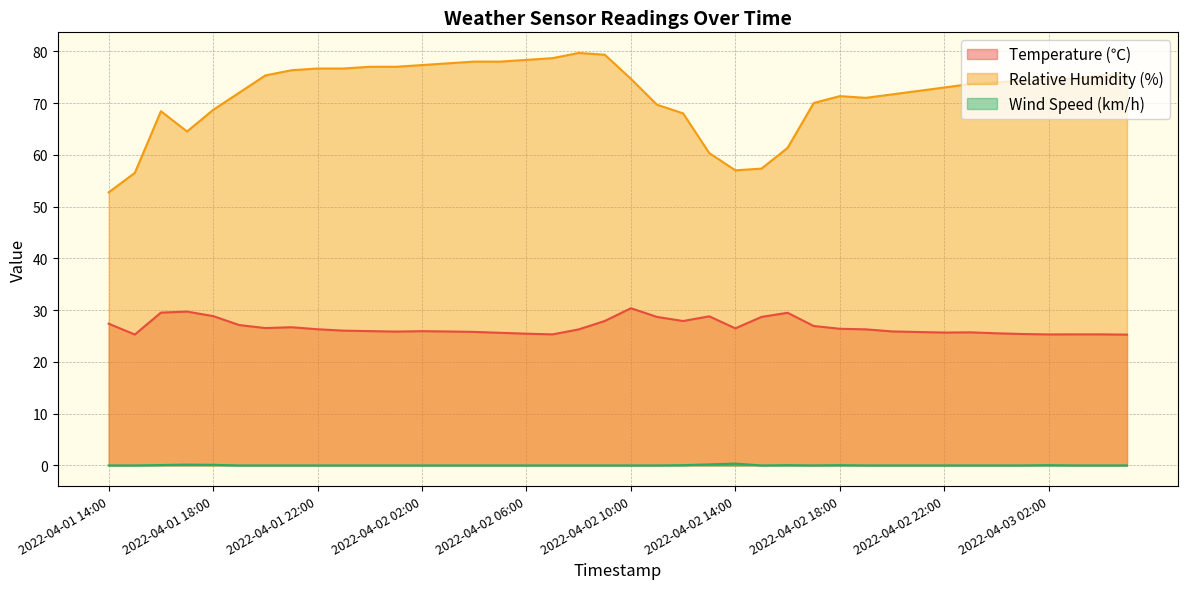

Reading left to right, extract all data points from this chart.

Temperature (℃): 27.4	25.3	29.5	29.7	28.8	27.1	26.5	26.7	26.3	26.0	25.9	25.9	25.9	25.9	25.8	25.6	25.4	25.3	26.3	27.9	30.4	28.7	27.9	28.8	26.5	28.7	29.5	26.9	26.4	26.3	25.9	25.8	25.7	25.7	25.5	25.4	25.3	25.3	25.3	25.3
Relative Humidity (%): 52.8	56.5	68.4	64.5	68.7	72.0	75.3	76.3	76.7	76.7	77.0	77.0	77.3	77.7	78.0	78.0	78.3	78.7	79.7	79.3	74.7	69.7	68.0	60.3	57.0	57.3	61.3	70.0	71.3	71.0	71.7	72.3	73.0	73.7	74.0	74.3	74.7	74.7	75.3	75.3
Wind Speed (km/h): 0.0	0.0	0.1	0.1	0.1	0.0	0.0	0.0	0.0	0.0	0.0	0.0	0.0	0.0	0.0	0.0	0.0	0.0	0.0	0.0	0.0	0.0	0.1	0.2	0.3	0.0	0.1	0.0	0.1	0.0	0.0	0.0	0.0	0.0	0.0	0.0	0.1	0.0	0.0	0.0